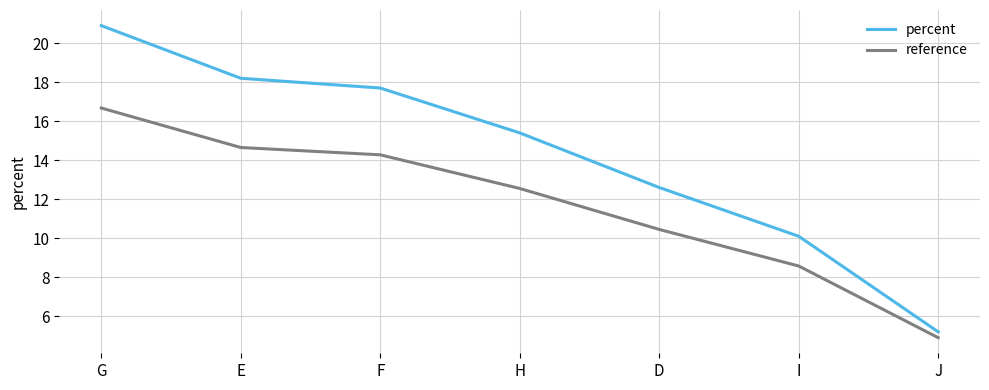

At how many categories does at least one series exceed 8?

6